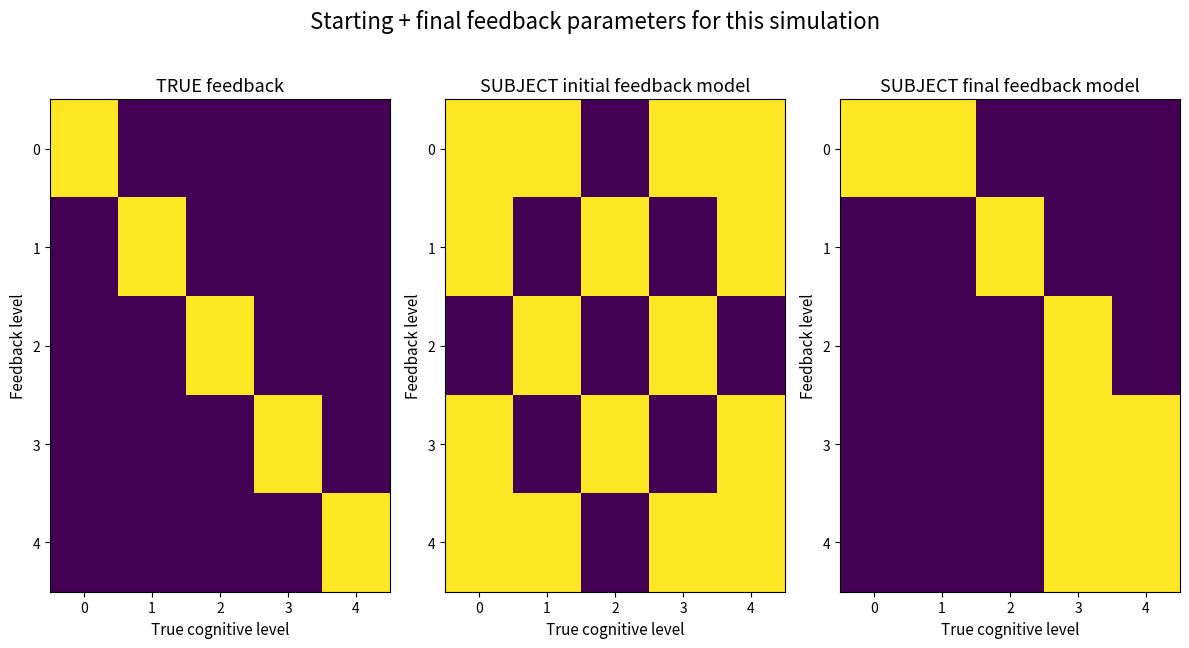

Between 1 and 3, which is larger?

1